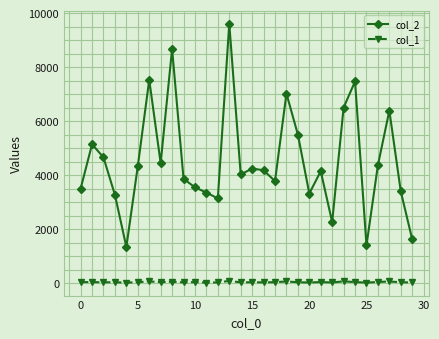

Which series has the largest total across all categories?

col_2